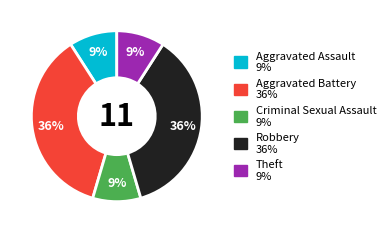

To the nearest percent, what is the average slice percentage?

20%